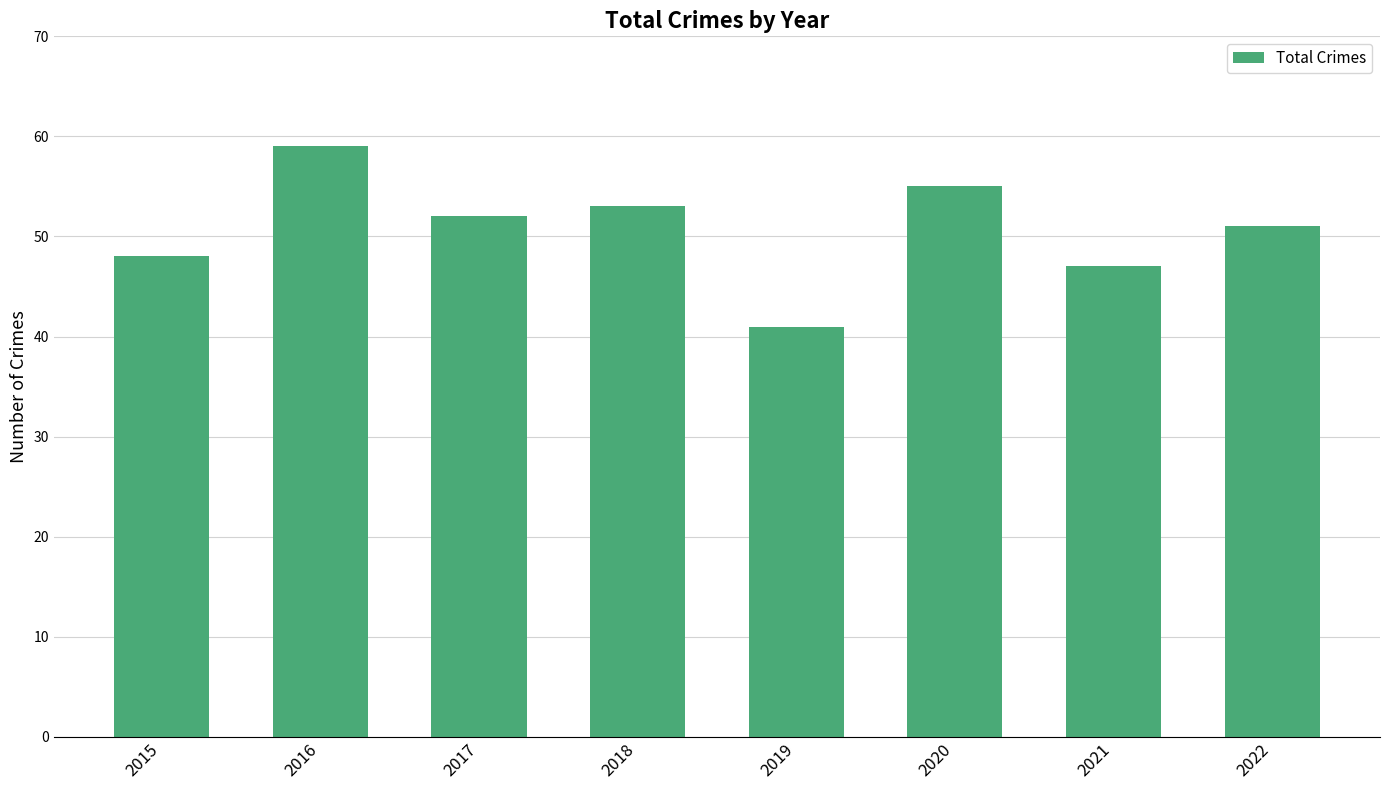

Which has a higher value, 2018 or 2015?

2018